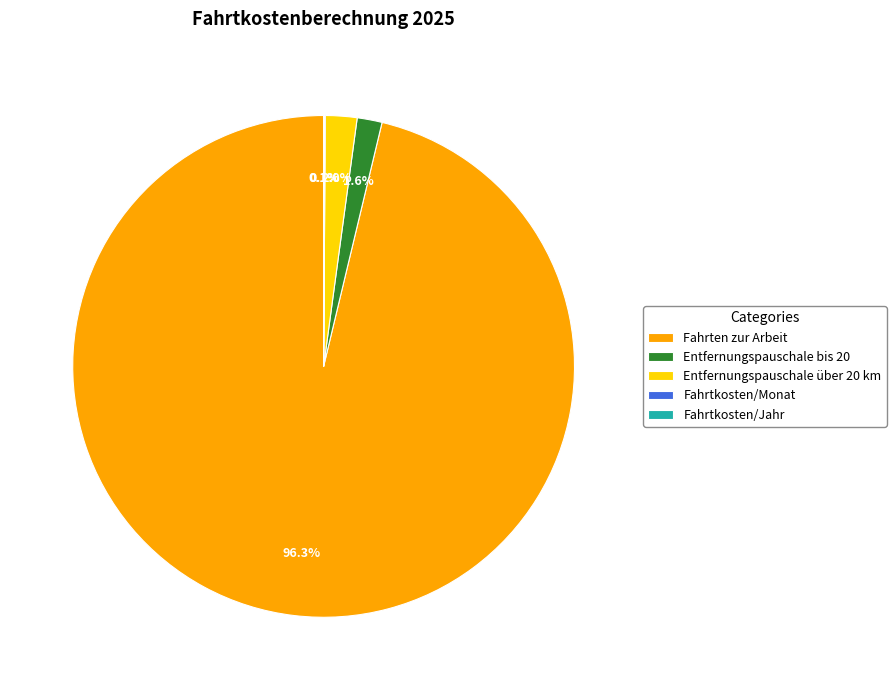

What portion of the pie excludes Entfernungspauschale über 20 km?

98.0%